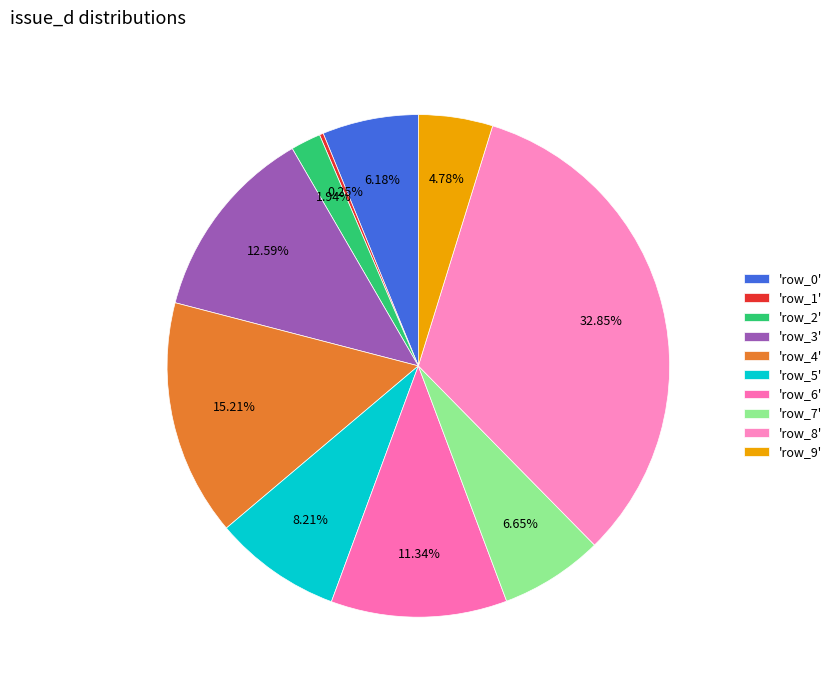

How many slices are in this pie chart?

10